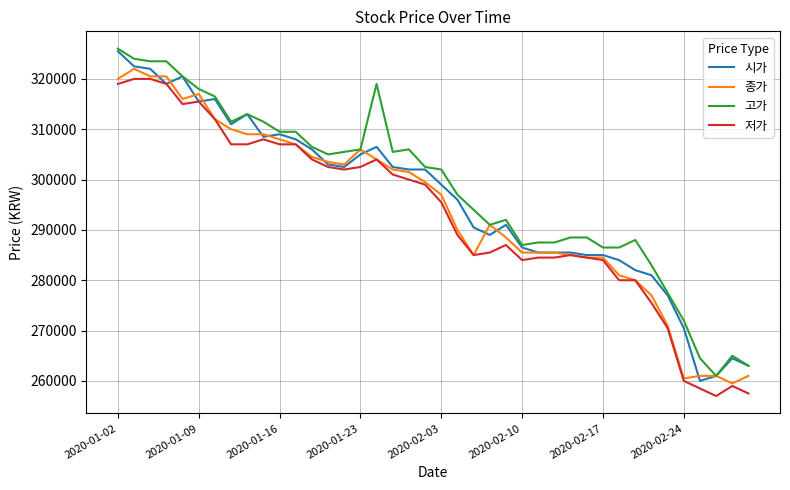

What is the minimum value for 고가?

261000